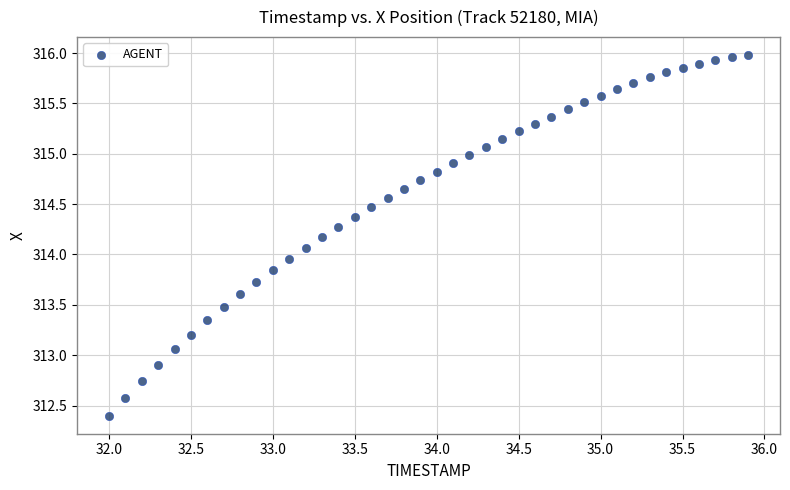

What is the range of Y values (max minus min)?

3.6